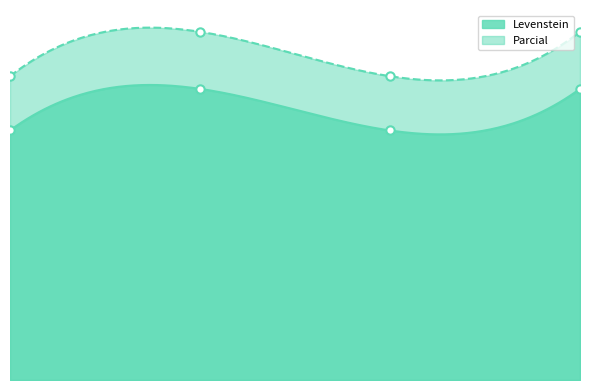

Which series has the widest spread of values?

Parcial